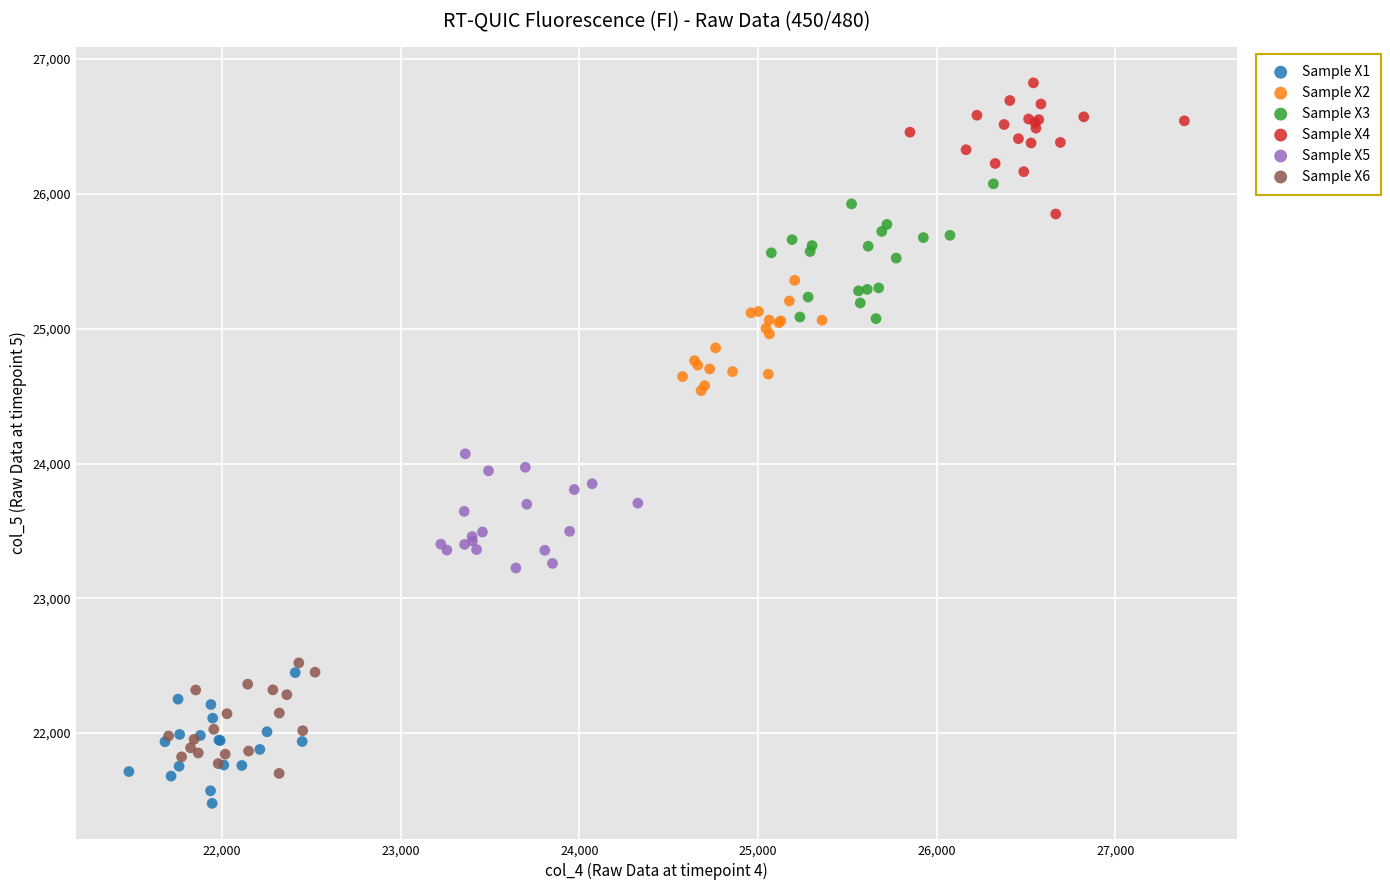

What are all the series names shown in the legend?

Sample X1, Sample X2, Sample X3, Sample X4, Sample X5, Sample X6